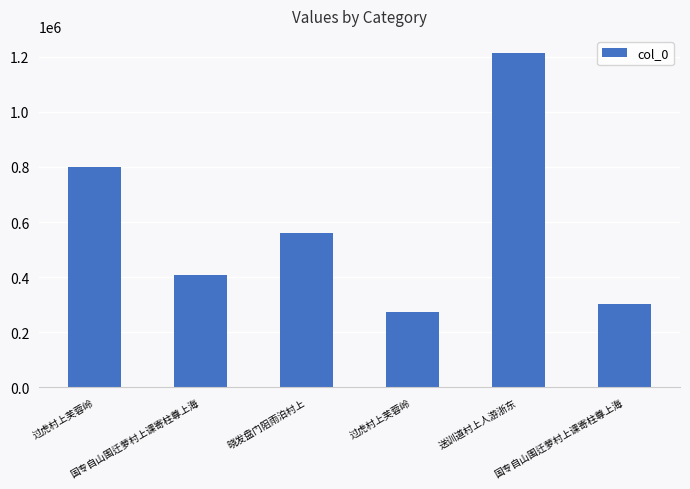

What is the difference between the values at 送训道村上人游浙东 and 国专自山围迁萝村上课寄柱尊上海?

912740